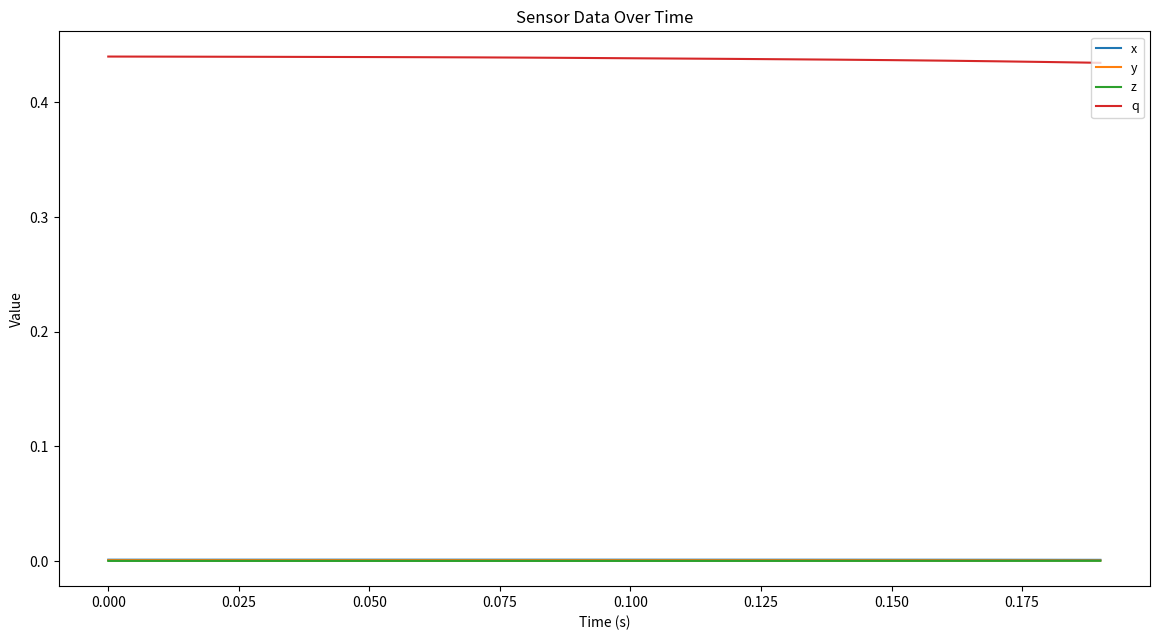

How many lines are shown in the chart?

4